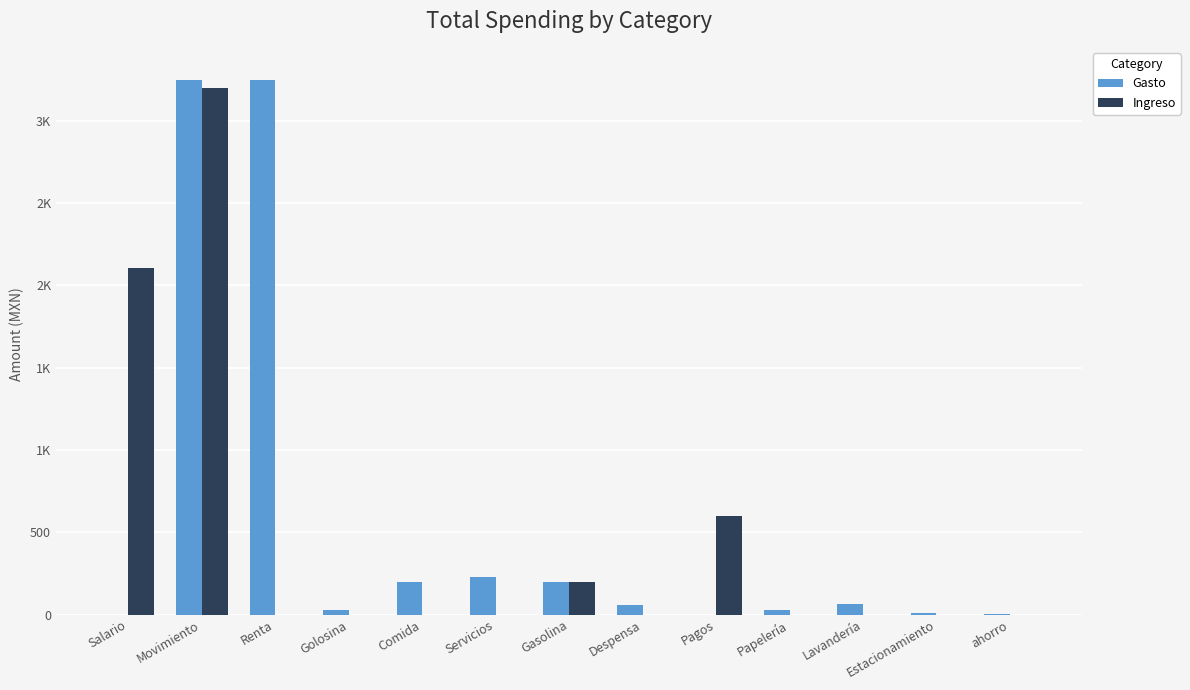

The Gasto series shows 114.2 at Lavandería. True or false?

False